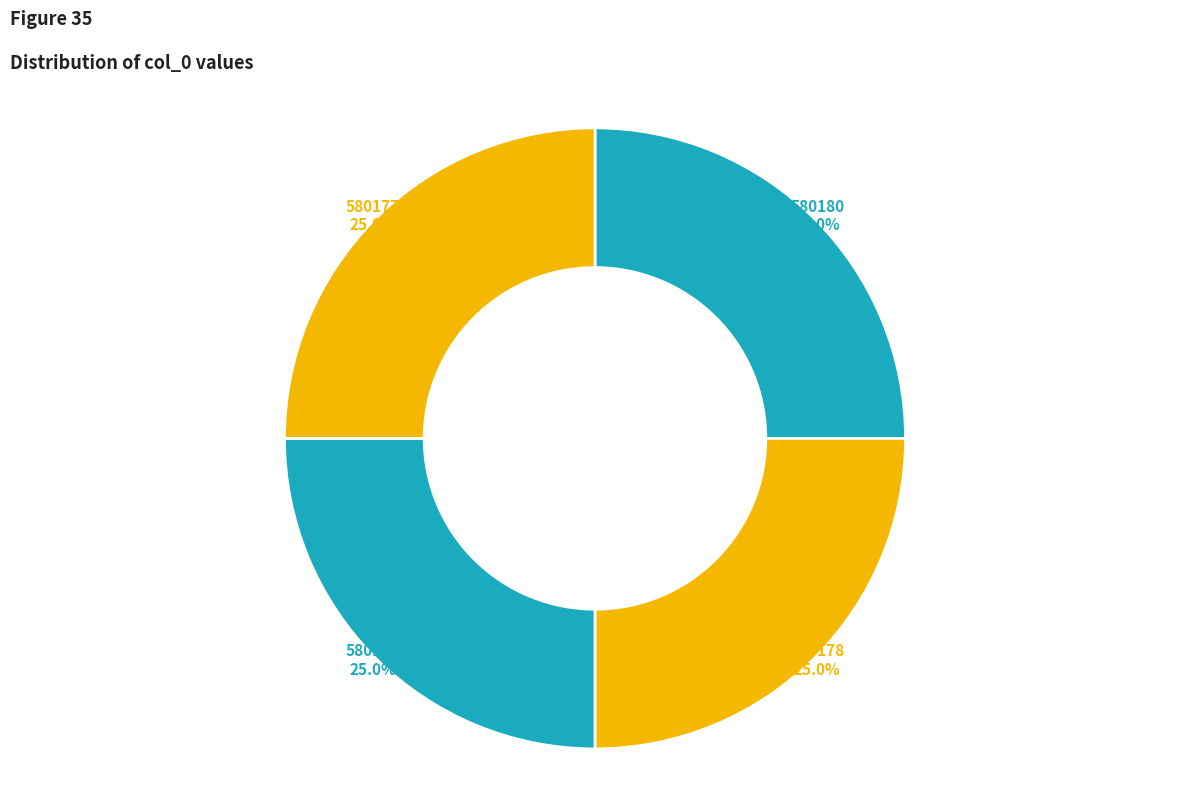

Is there any slice that represents more than half of the pie?

No